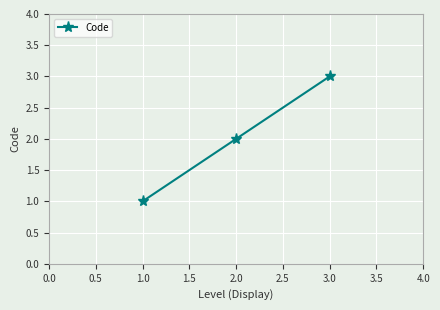

What is the change in value from 1.0 to 2.0?

+1